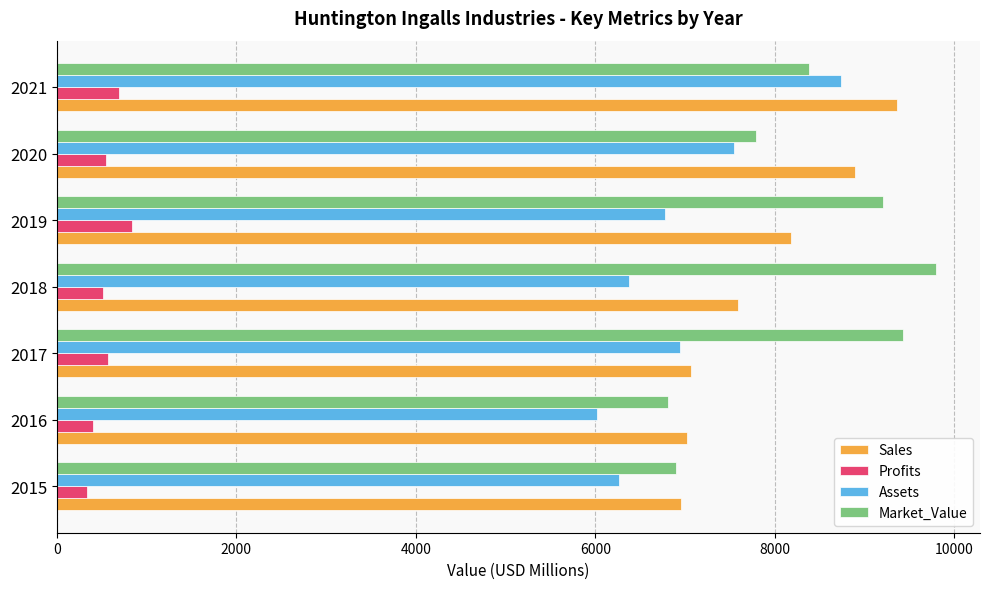

What is the difference between the highest and lowest values at 2016?

6616